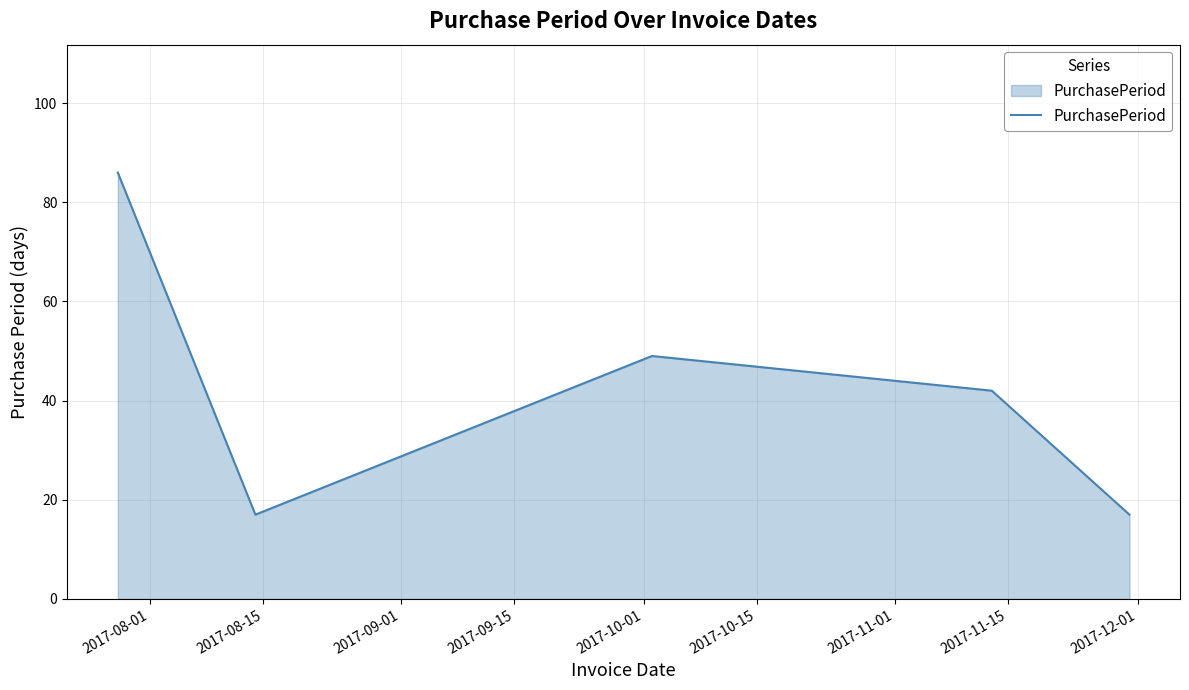

What is the difference between the maximum and minimum values?

69